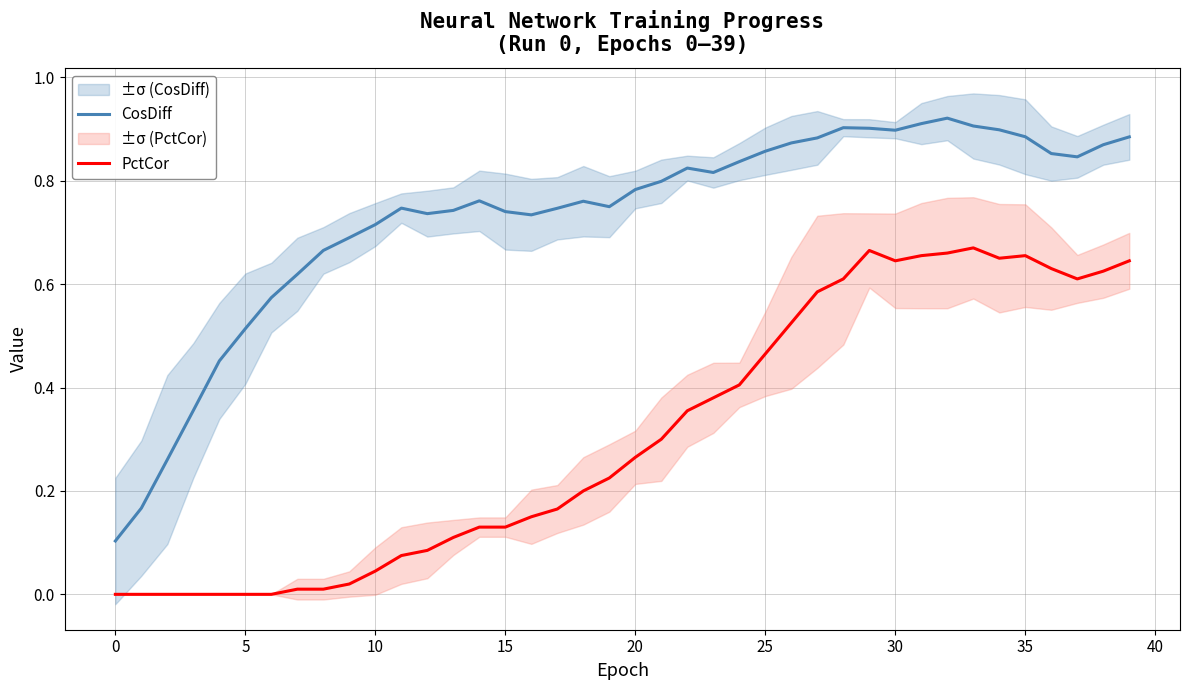

What is the sum of the PctCor values at 17 and 20?

0.4